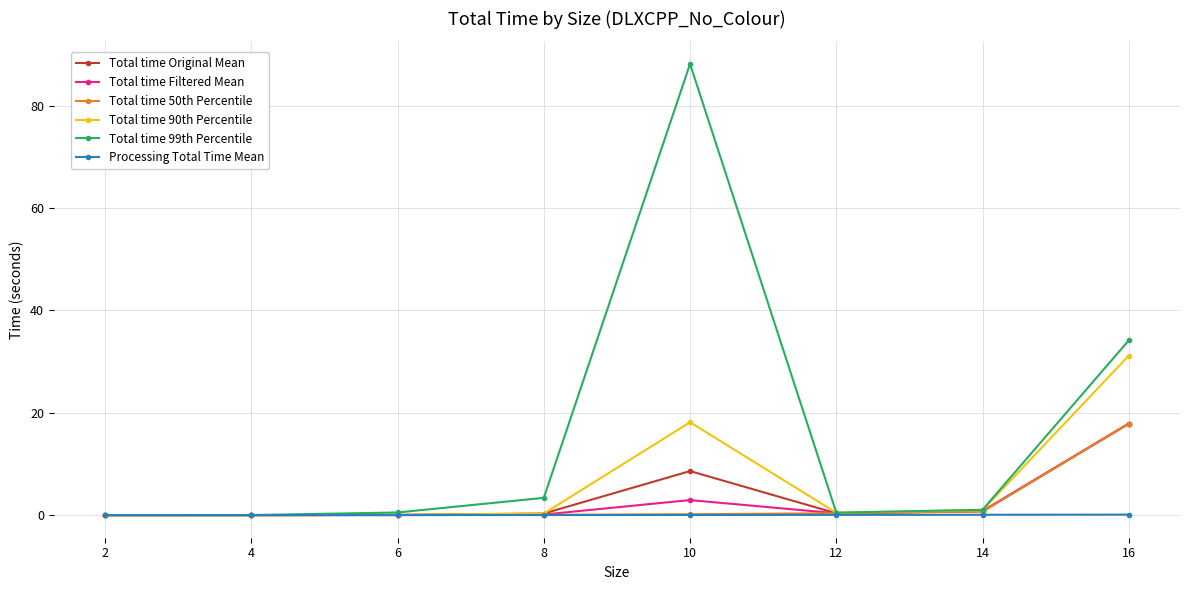

Which series has the largest total across all categories?

Total time 99th Percentile